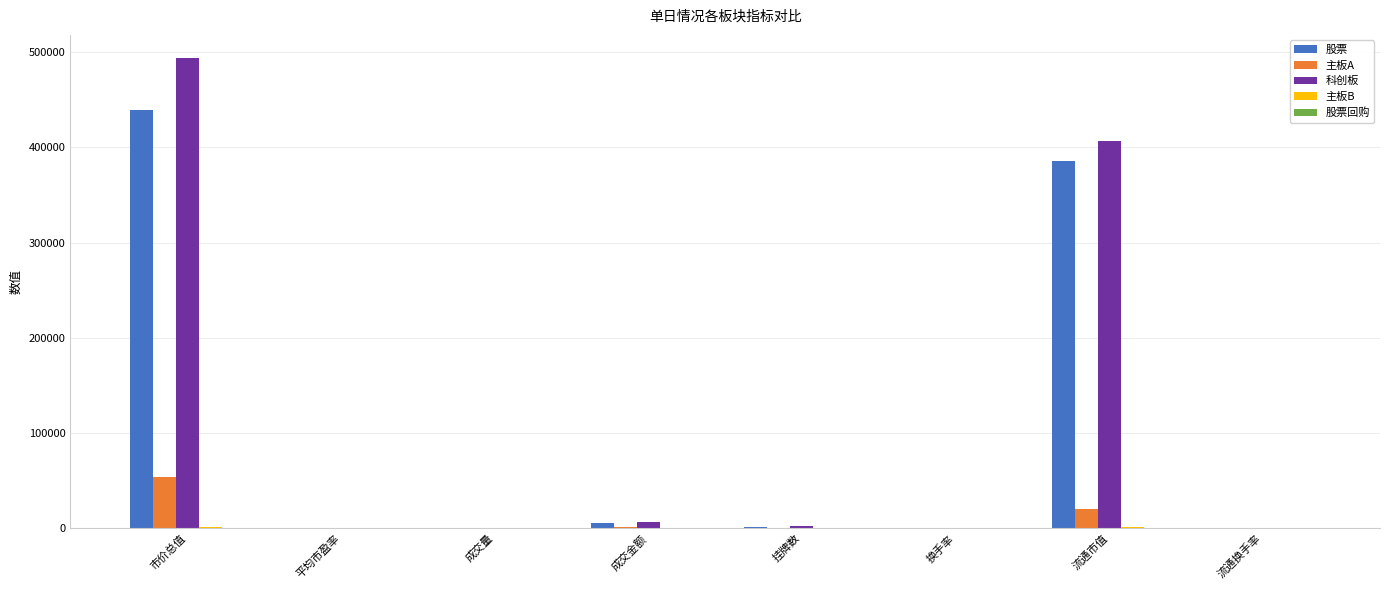

What is the highest value of the 股票 series?

439213.1